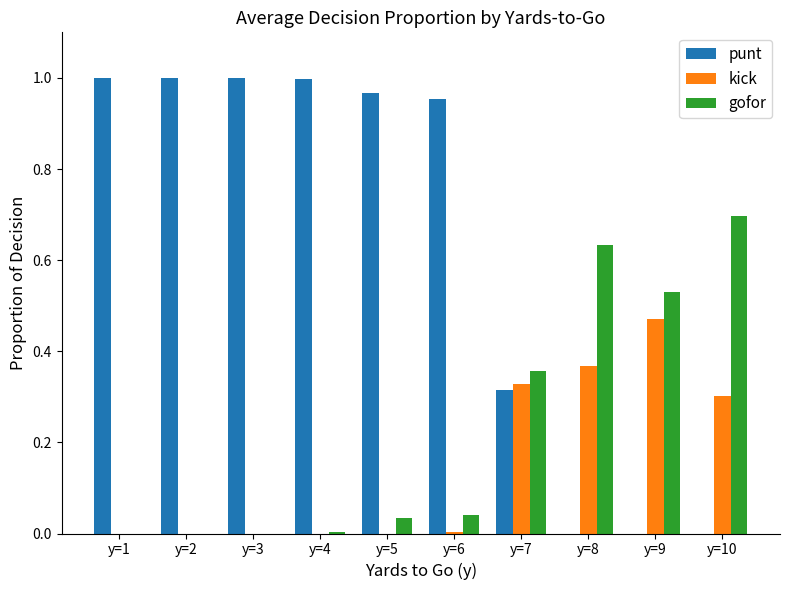

Count the number of data series in this chart.

3